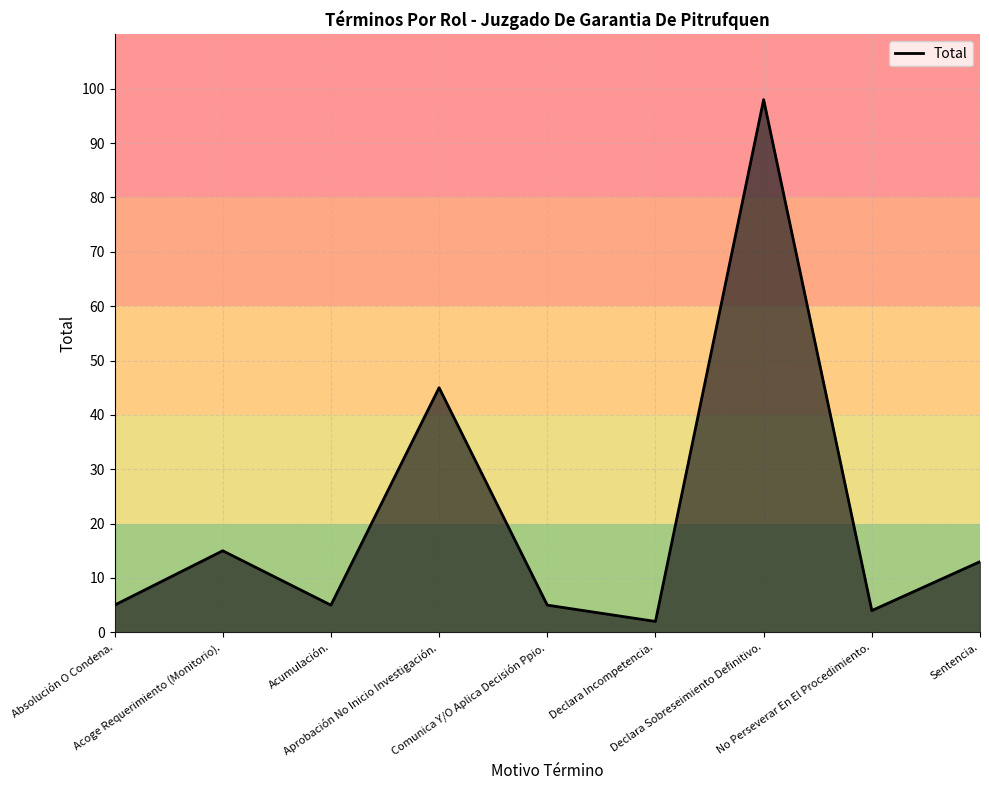

What is the difference between the maximum and minimum values?

96